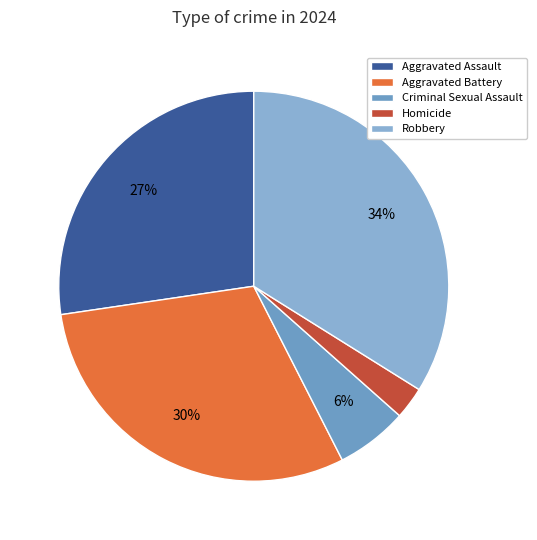

What percentage is the Aggravated Battery slice, to the nearest percent?

30%